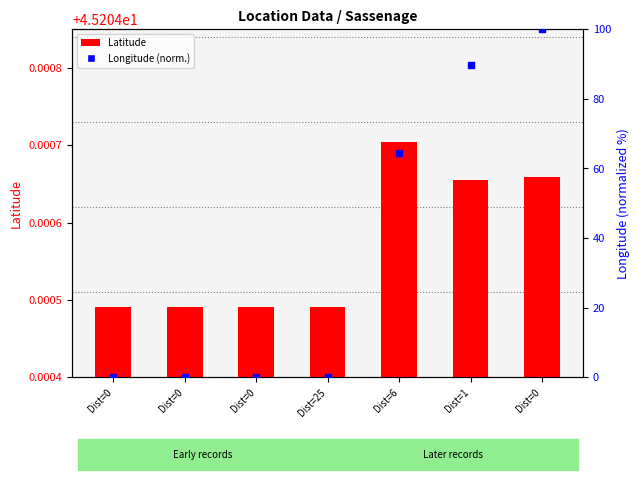

Which series has the largest total across all categories?

Latitude